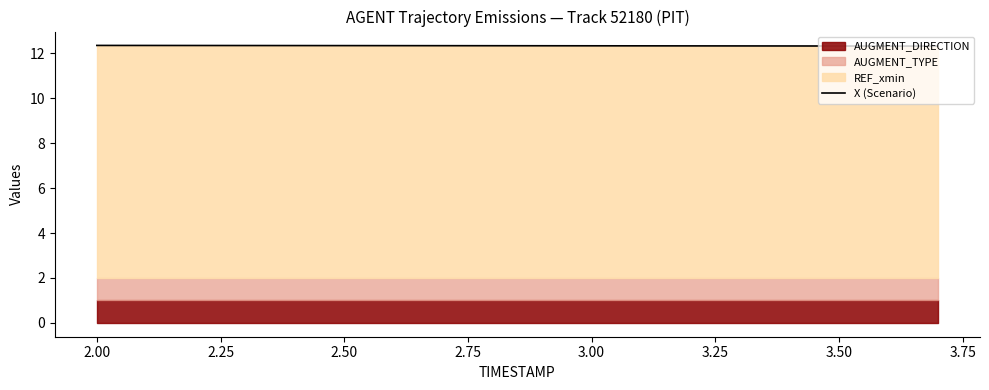

How many lines are shown in the chart?

1